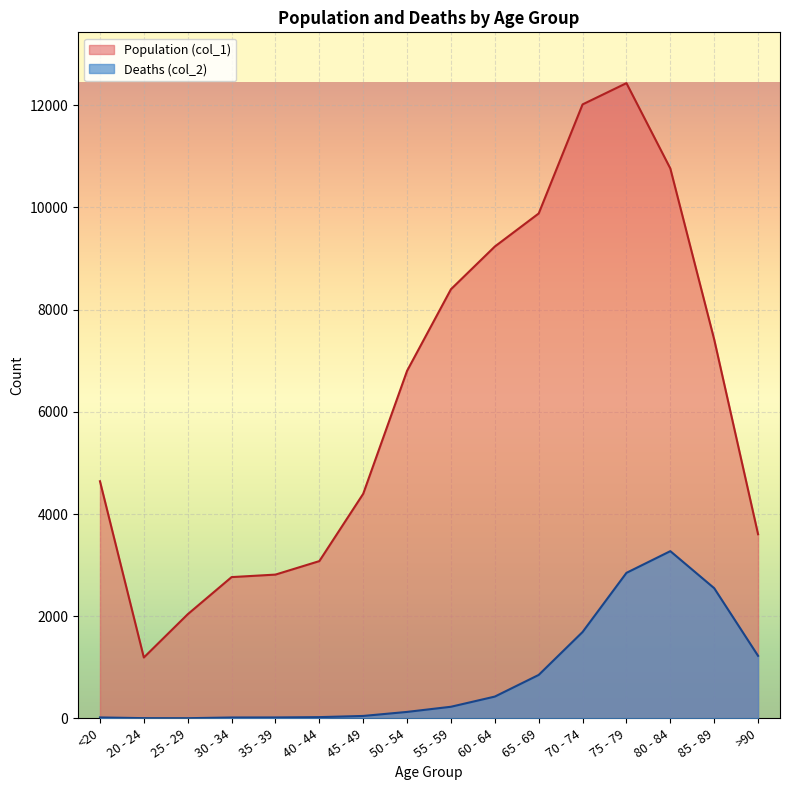

The value of Population (col_1) at 55 - 59 is 8400. True or false?

True